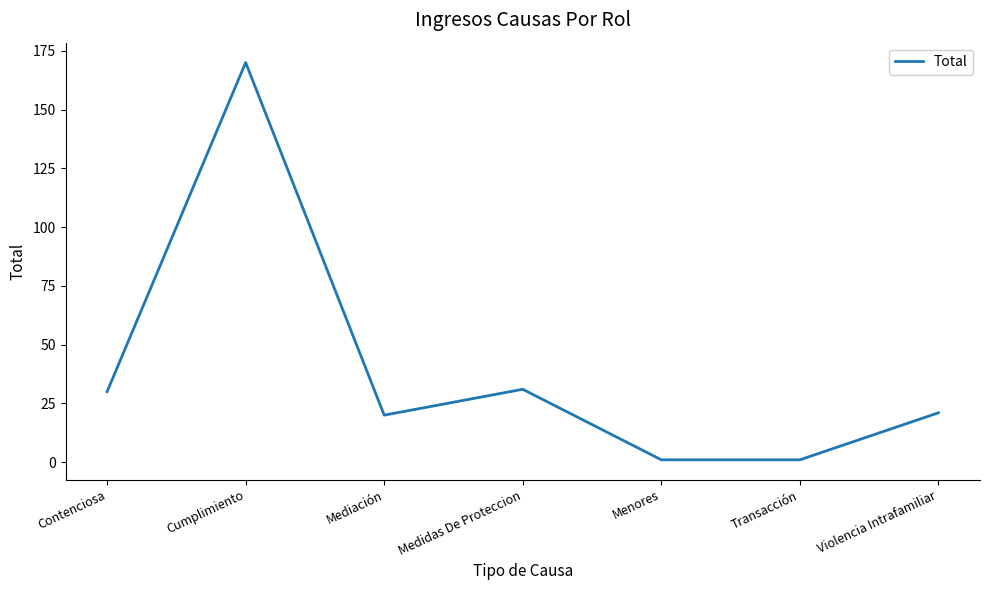

True or false: the data shows 31 at Medidas De Proteccion.

True